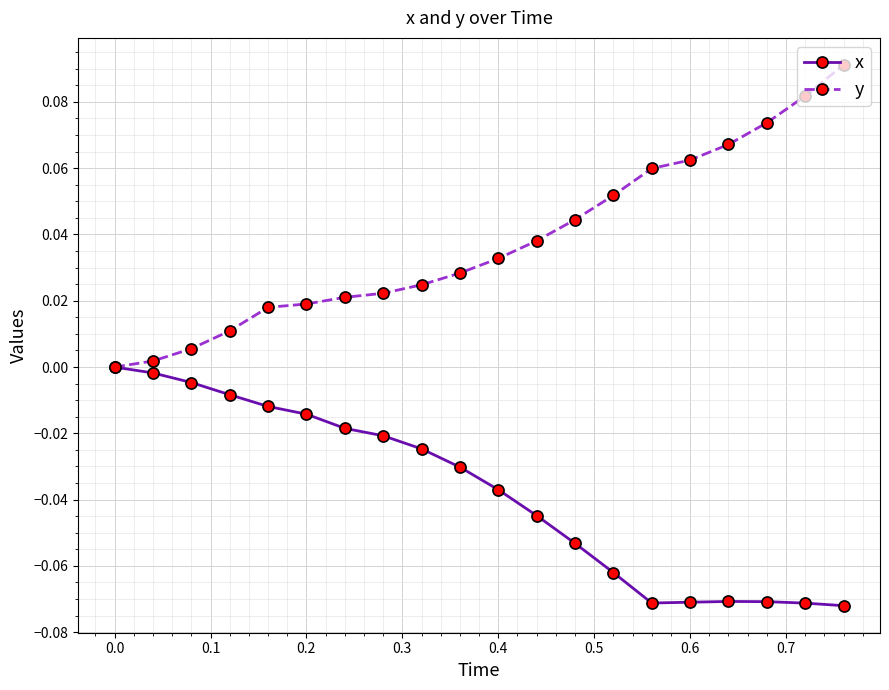

Which series has the largest range (max minus min)?

y